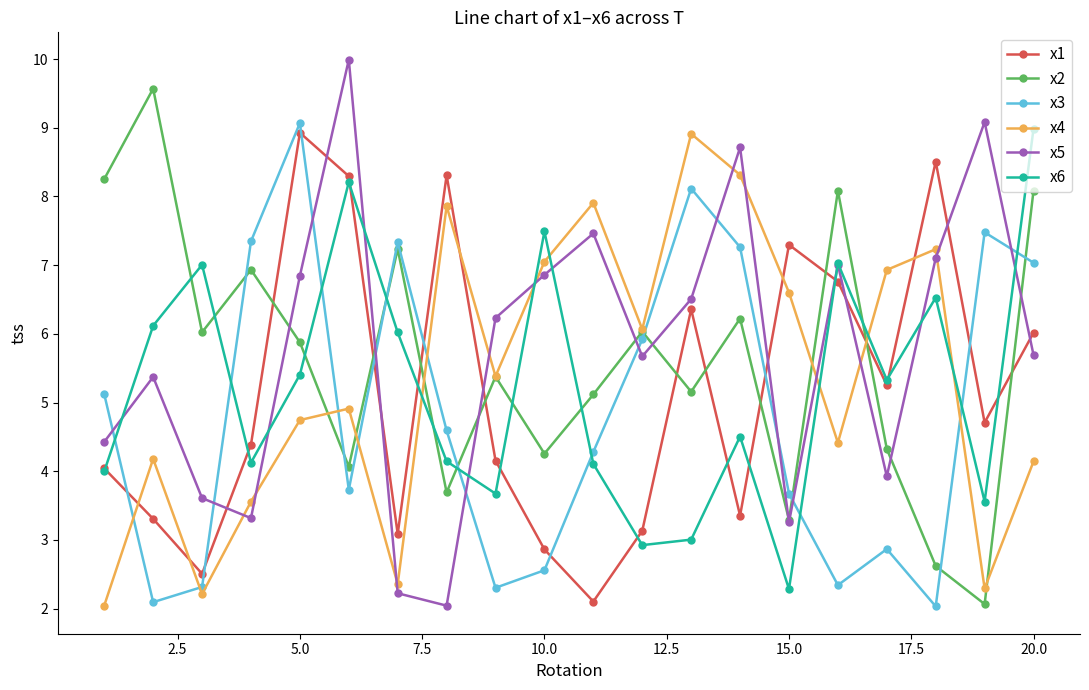

True or false: x2 has more than 2 points higher than both neighbors.

True